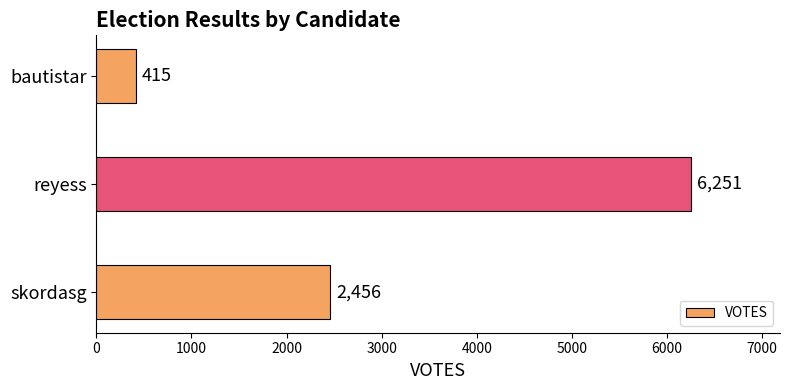

What is the label of the 3rd bar from the bottom?

bautistar